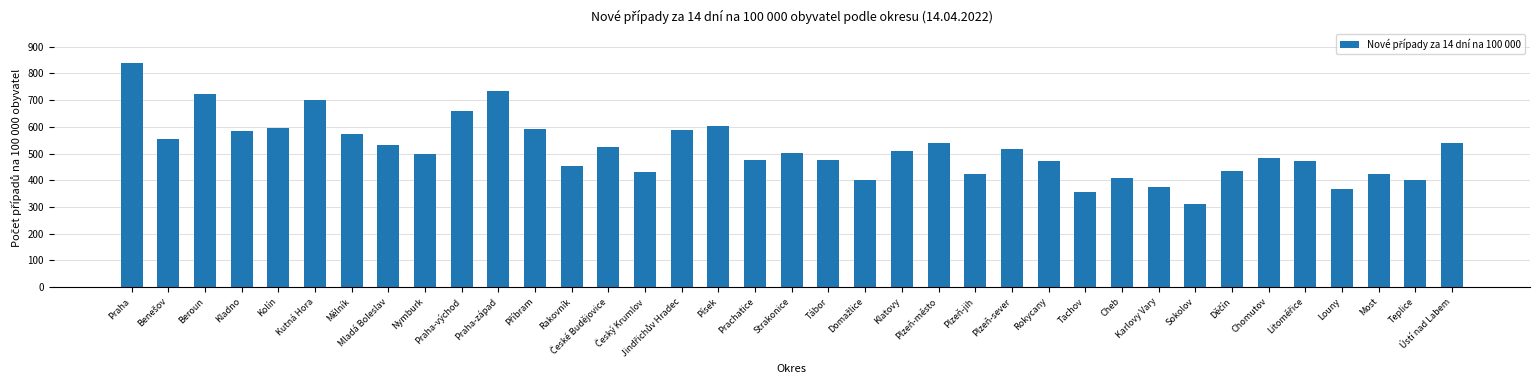

What is the sum of the values at Strakonice and Mělník?

1077.9